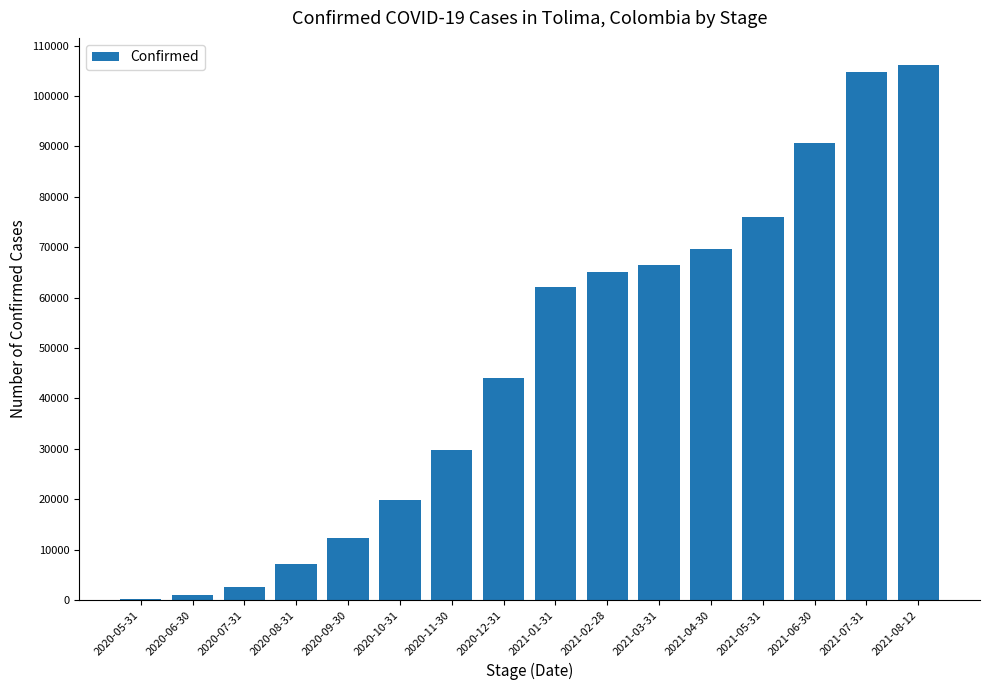

What is the sum of all values?

757904